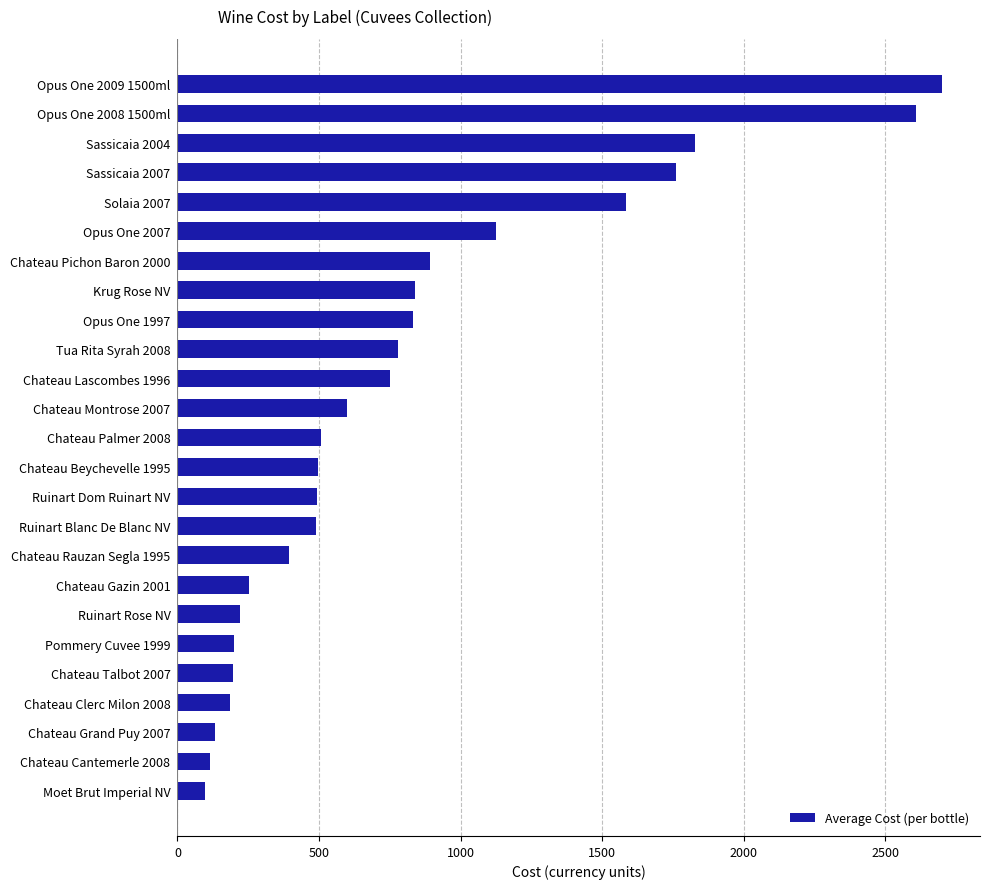

True or false: the data shows 138.5 at Chateau Rauzan Segla 1995.

False